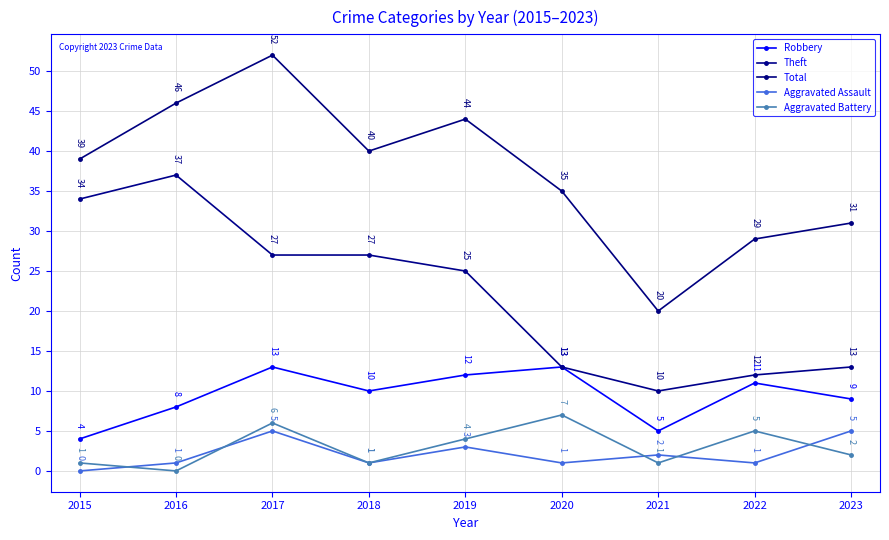

Which series changed the most between 2016 and 2017?

Theft